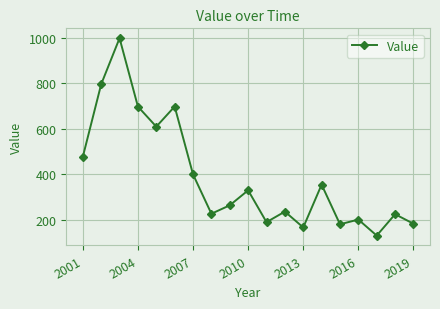

What is the sum of all values?

7345.9